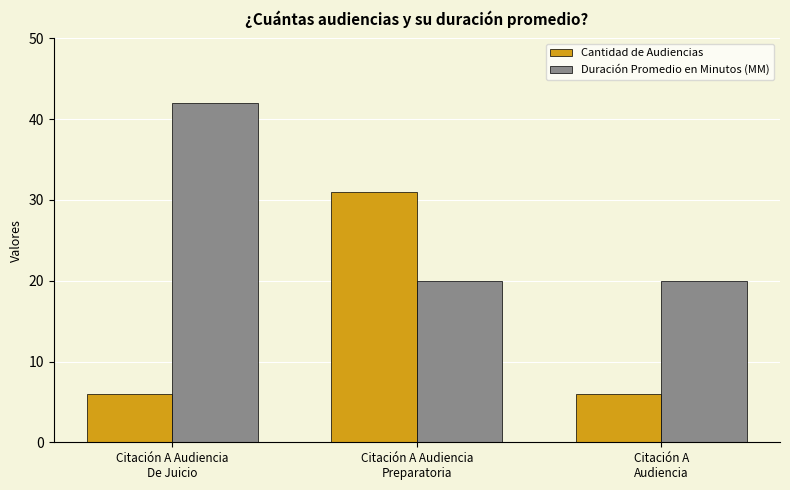

What is the difference between the highest and lowest values at Citación A Audiencia
Preparatoria?

11